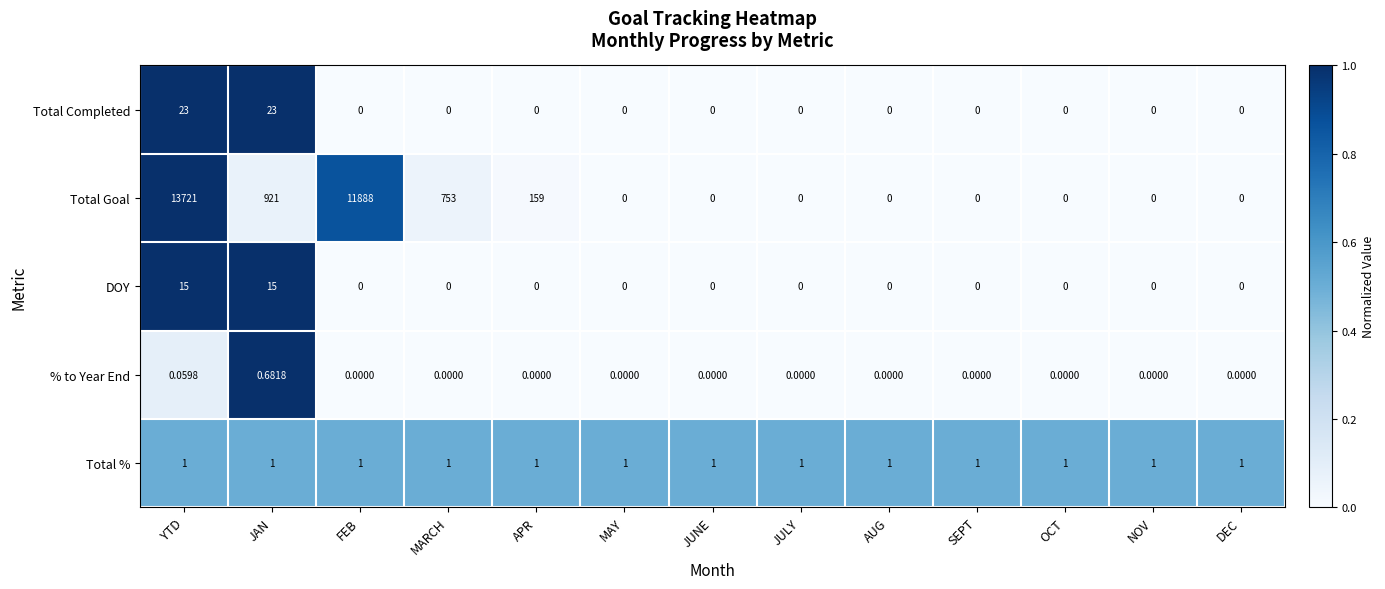

Which series has the widest spread of values?

Total Goal